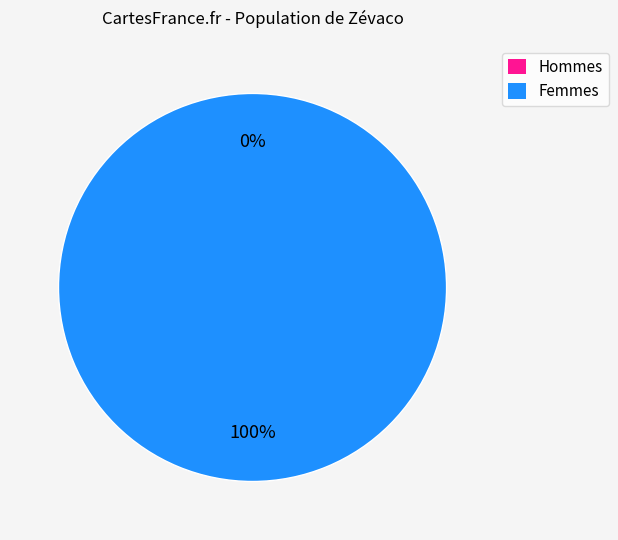

Do 1562681132 and 1552746075 together represent more than half of the pie?

Yes